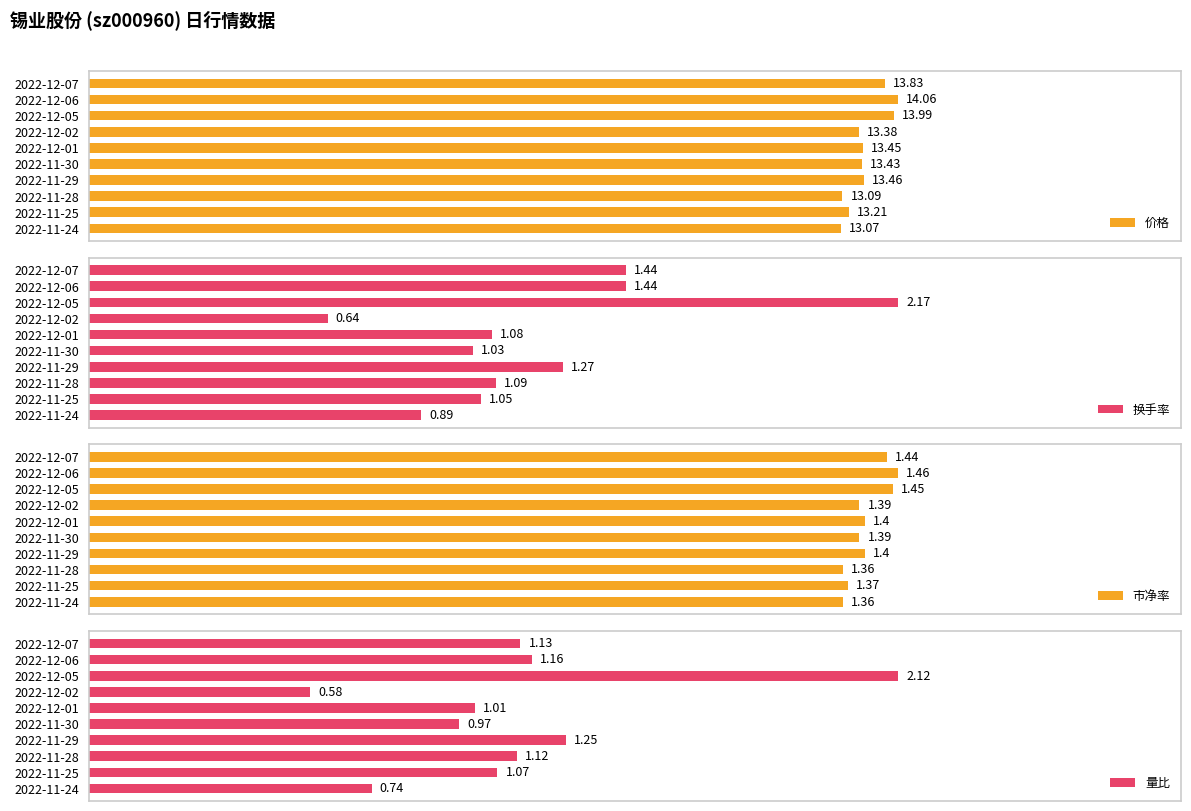

List the labels in order of 价格 value, smallest first.

2022-11-24, 2022-11-28, 2022-11-25, 2022-12-02, 2022-11-30, 2022-12-01, 2022-11-29, 2022-12-07, 2022-12-05, 2022-12-06